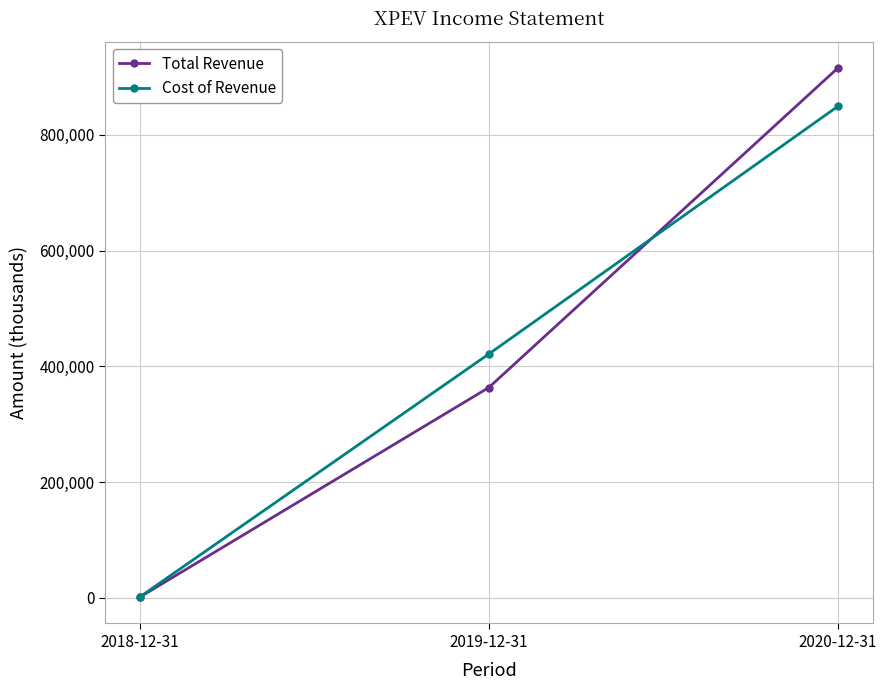

What position from the right is 2020-12-31?

1